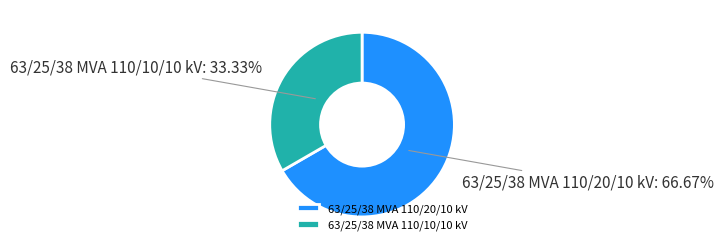

How many segments does this pie chart have?

2